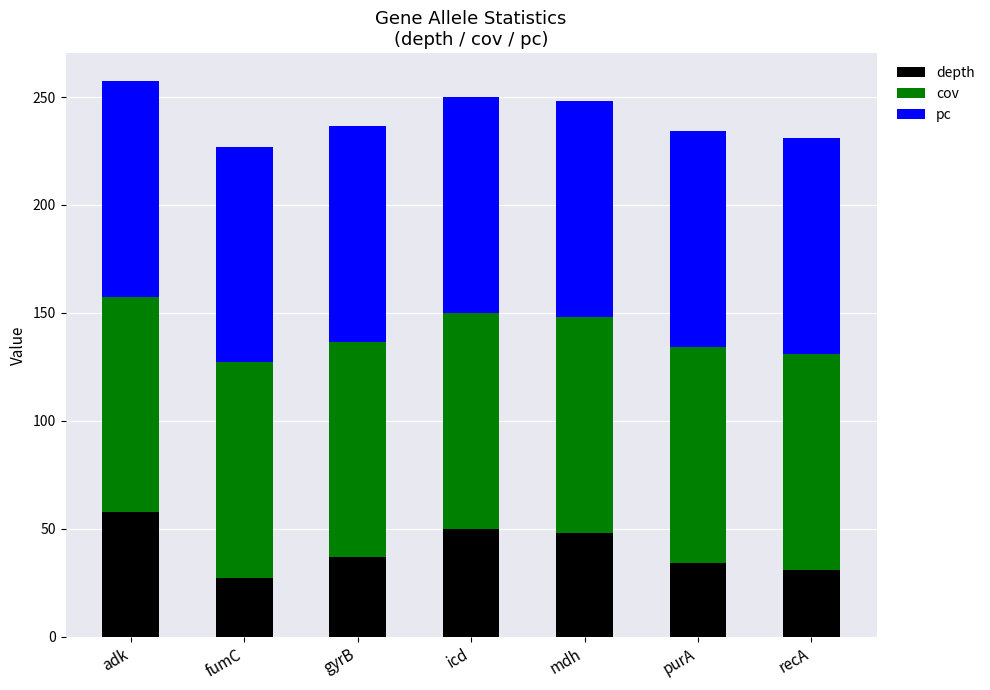

How many series are shown in this chart?

3